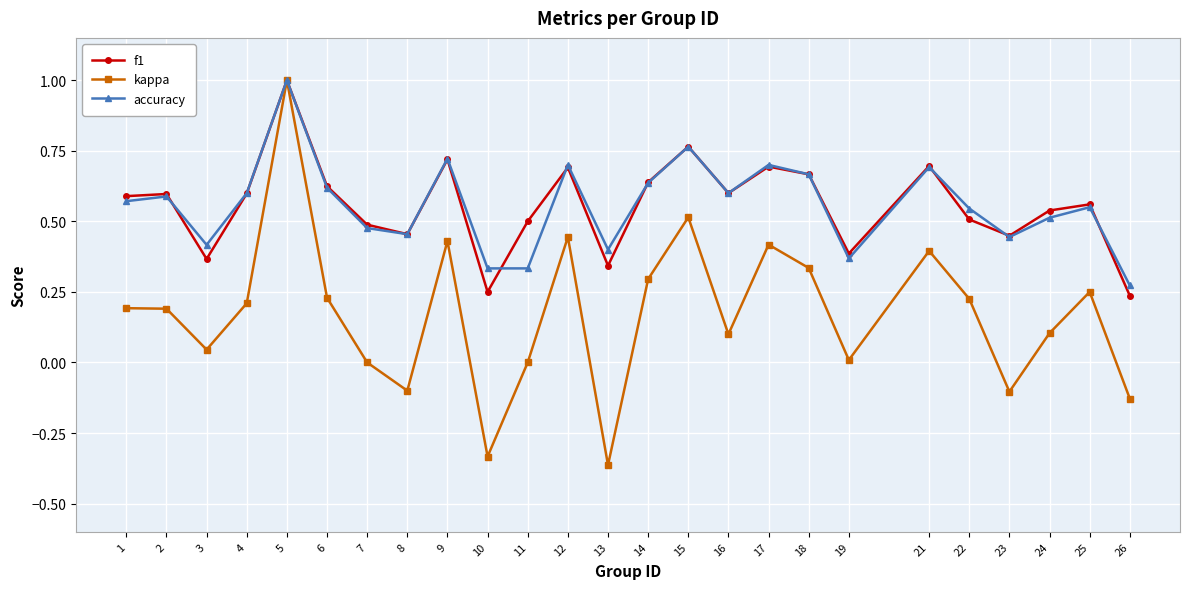

Which series has the widest spread of values?

kappa